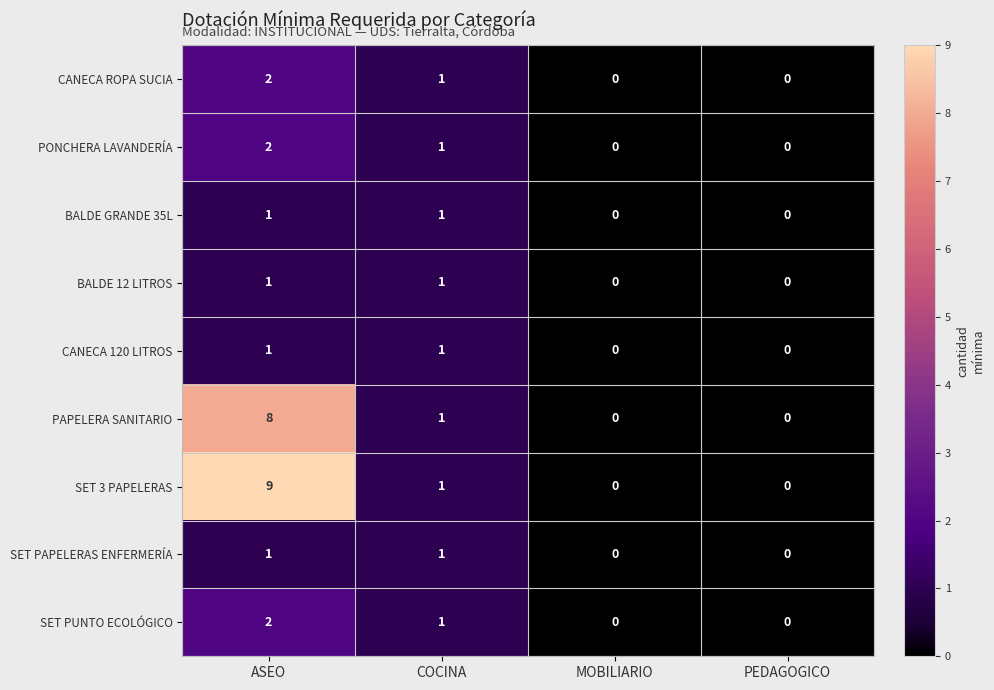

Which series has the largest total across all categories?

SET 3 PAPELERAS